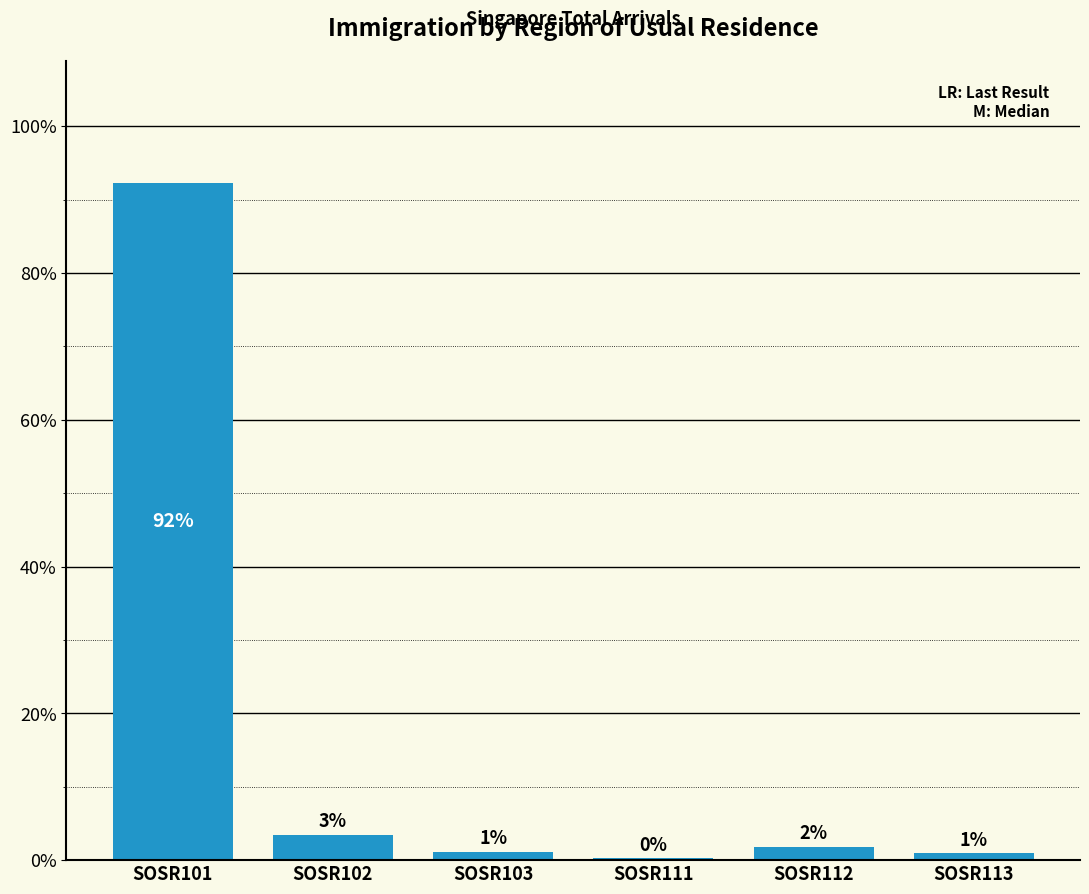

Count the number of values greater than 1.

4